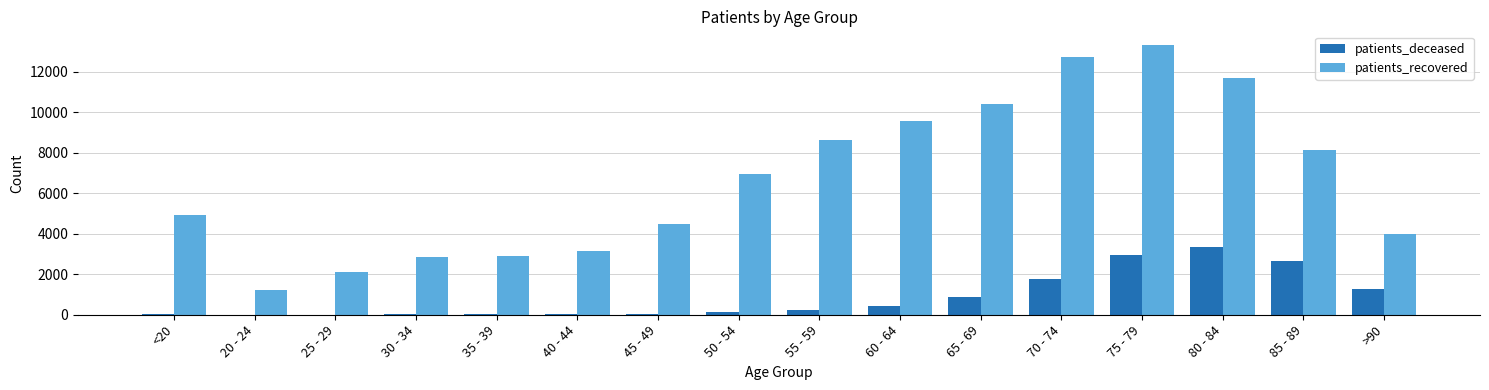

Which series has the largest range (max minus min)?

patients_recovered